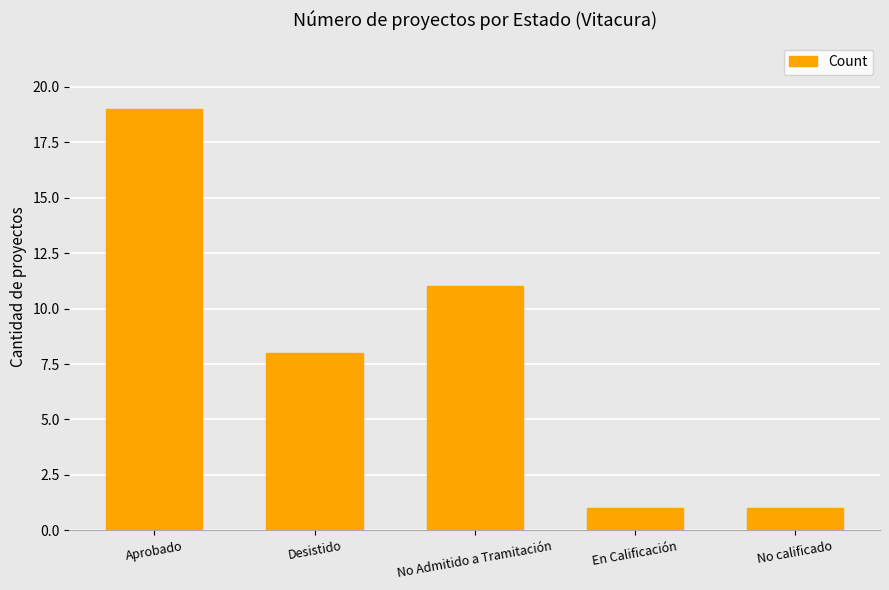

Reading left to right, transcribe all the data shown in this chart.

Aprobado=19	Desistido=8	No Admitido a Tramitación=11	En Calificación=1	No calificado=1